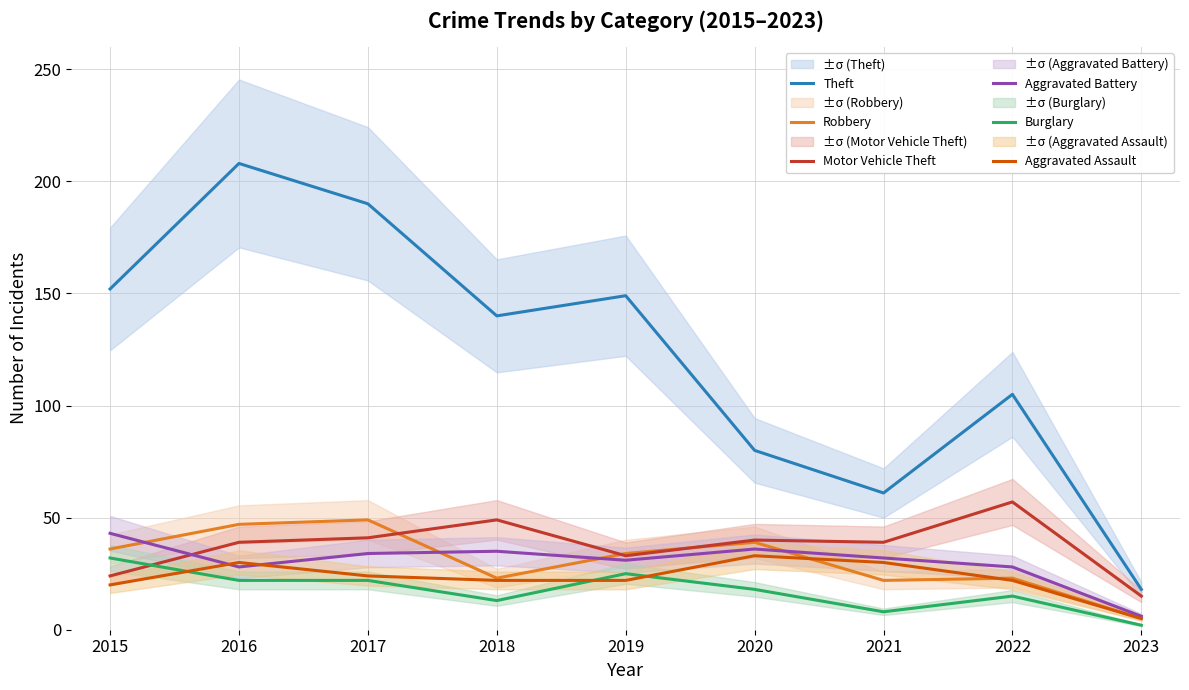

Reading left to right, transcribe all the data shown in this chart.

Theft: 152	208	190	140	149	80	61	105	18
Robbery: 36	47	49	23	34	39	22	23	5
Motor Vehicle Theft: 24	39	41	49	33	40	39	57	15
Aggravated Battery: 43	28	34	35	31	36	32	28	6
Burglary: 32	22	22	13	25	18	8	15	2
Aggravated Assault: 20	30	24	22	22	33	30	22	5